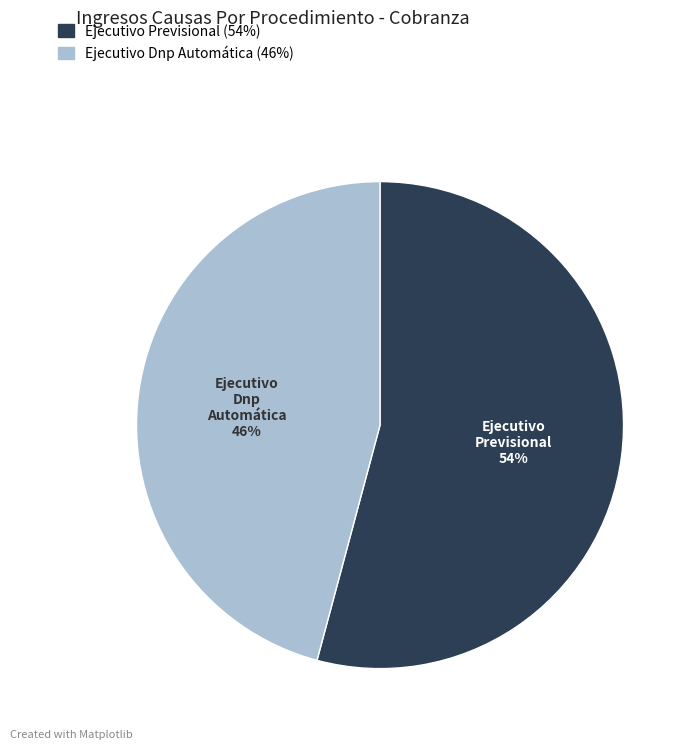

Is the sum of Ejecutivo Previsional and Ejecutivo Dnp Automática greater than half?

Yes